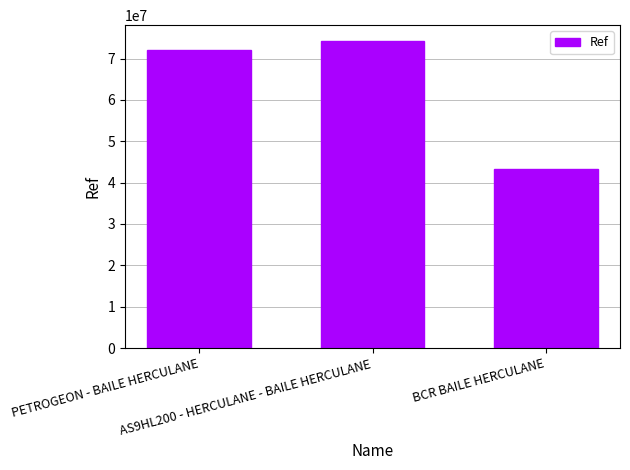

Reading left to right, list all the values displayed in this chart.

PETROGEON - BAILE HERCULANE=72044845	AS9HL200 - HERCULANE - BAILE HERCULANE=74366246	BCR BAILE HERCULANE=43306981